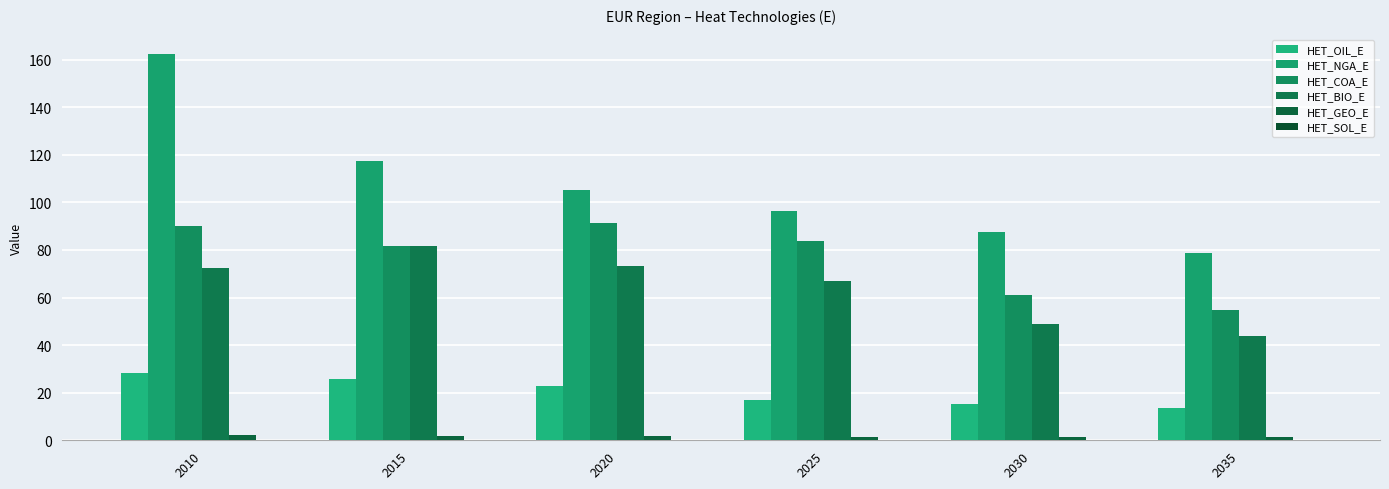

List the series in order of their peak value, lowest first.

HET_SOL_E, HET_GEO_E, HET_OIL_E, HET_BIO_E, HET_COA_E, HET_NGA_E